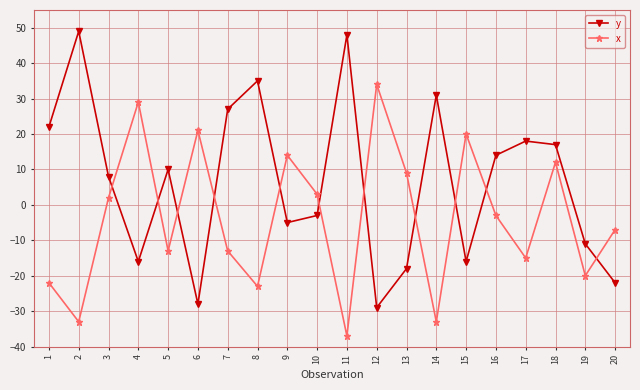

How many times do y and x cross each other?

11